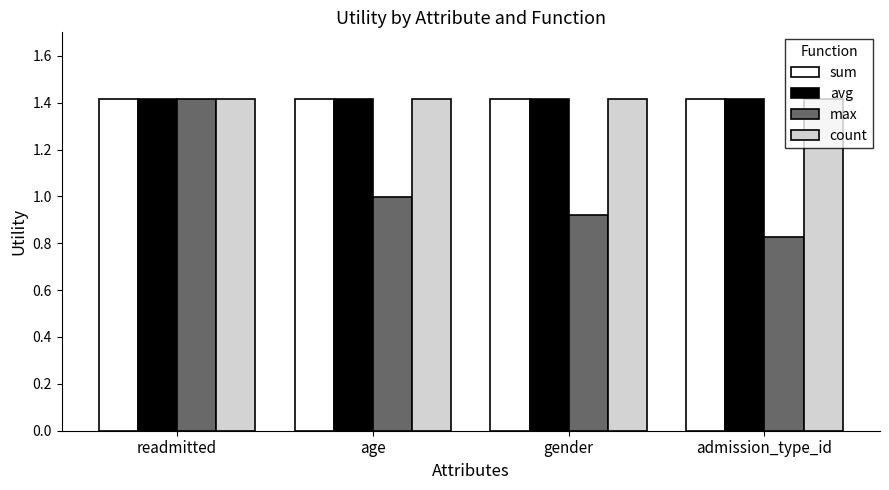

At which category is the sum across all series the highest?

readmitted